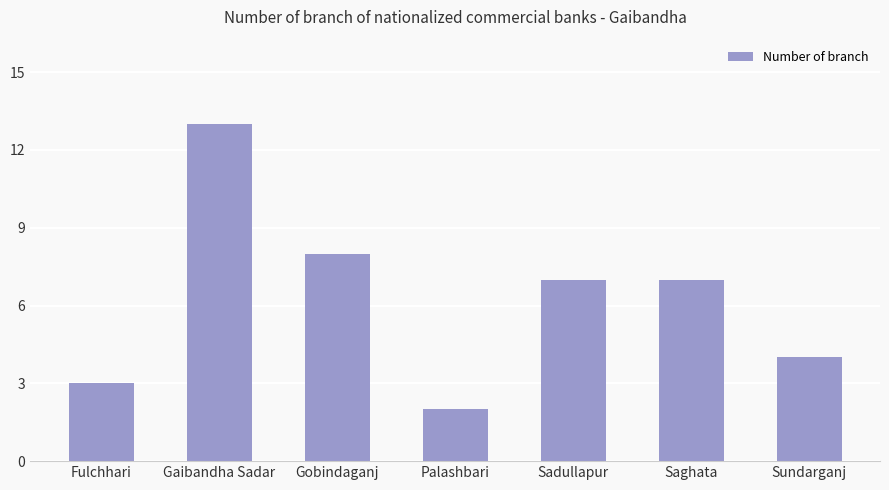

Reading left to right, what are all the values shown in this chart?

3	13	8	2	7	7	4